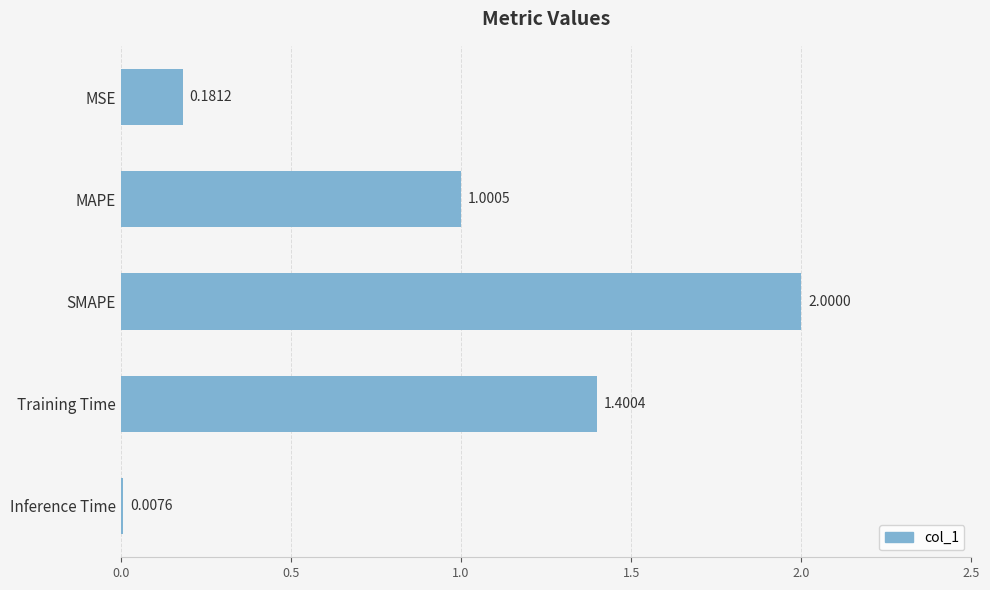

List the labels in order of value, largest first.

SMAPE, Training Time, MAPE, MSE, Inference Time